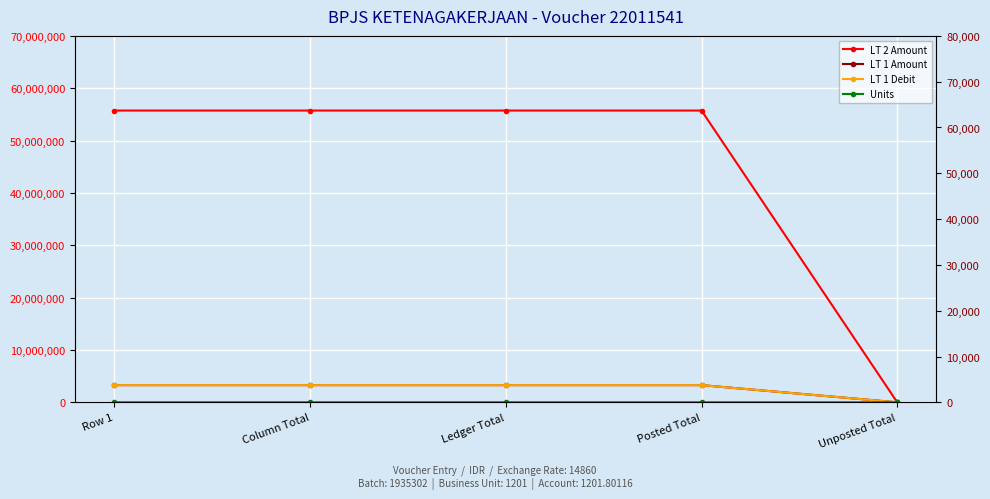

How many lines are shown in the chart?

4